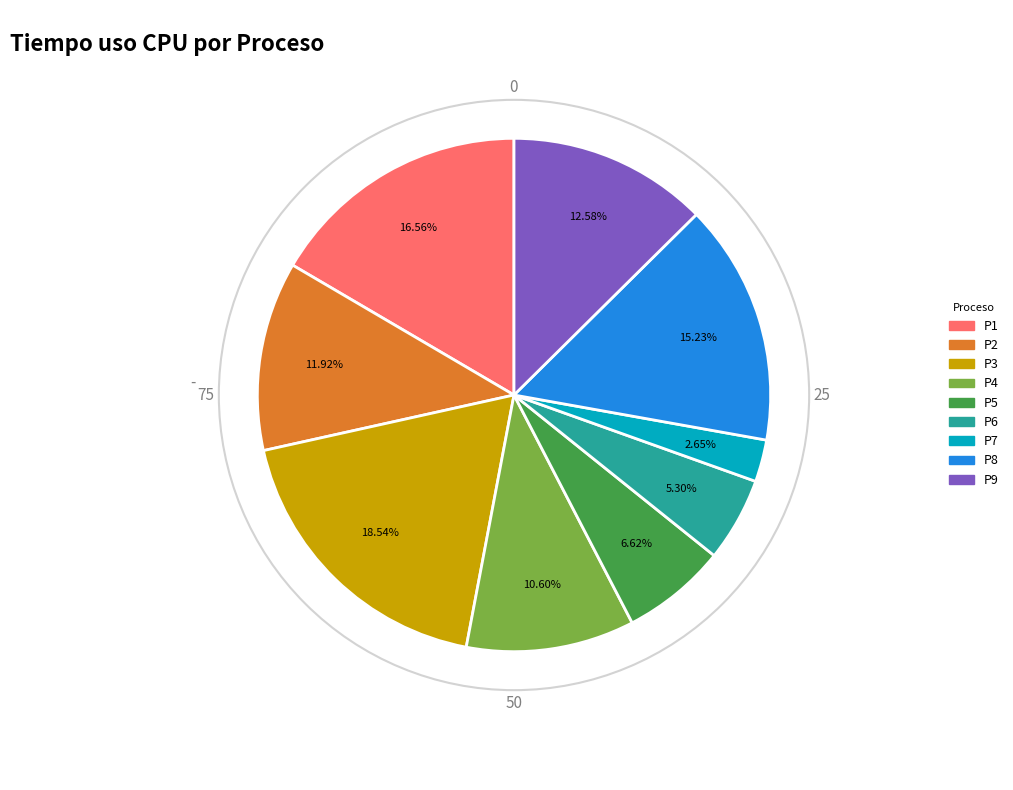

Does any single category account for the majority?

No